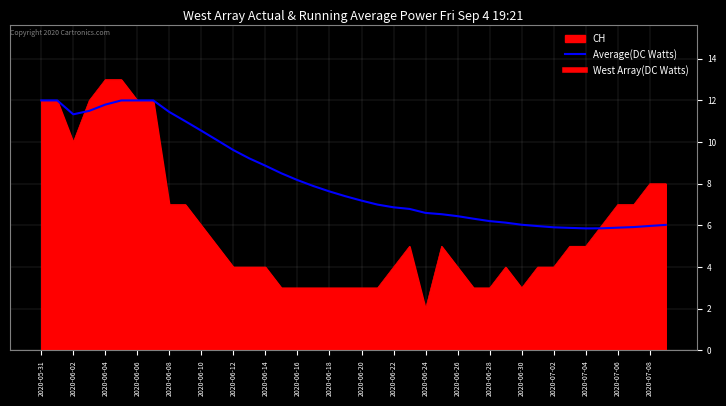

Which series has the largest range (max minus min)?

CH